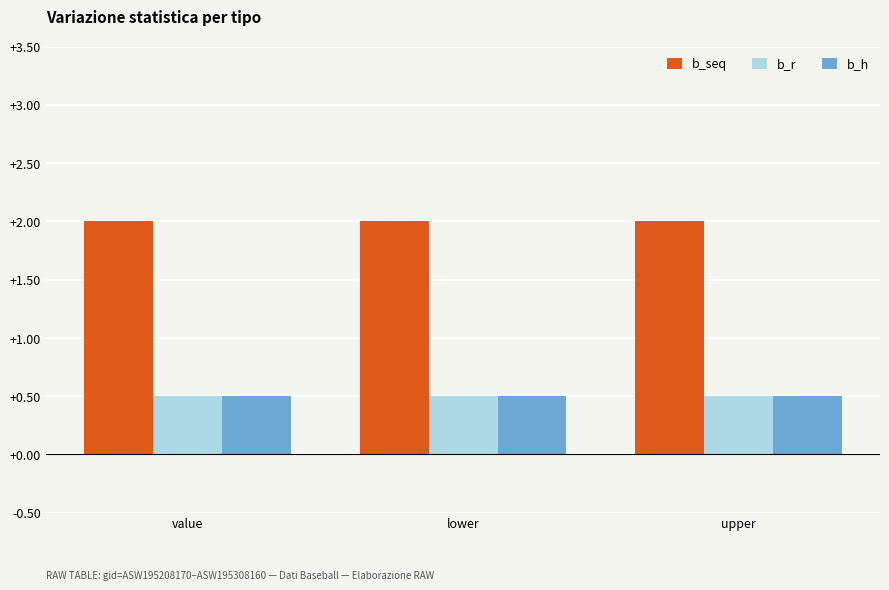

What is the sum of the b_seq values at upper and lower?

4.0